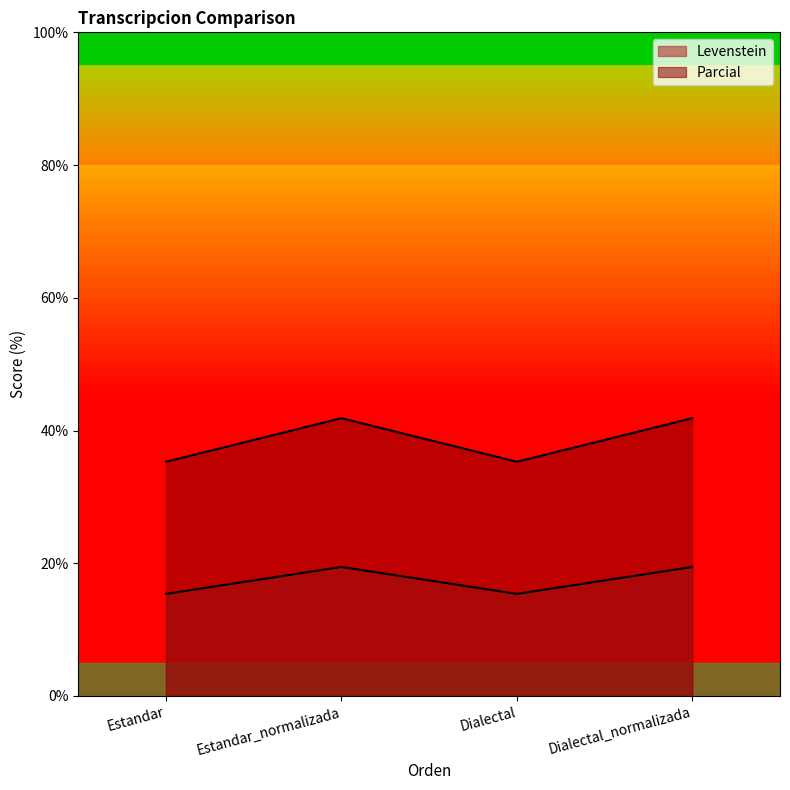

Is it true that Parcial equals 35.3 at Dialectal?

True